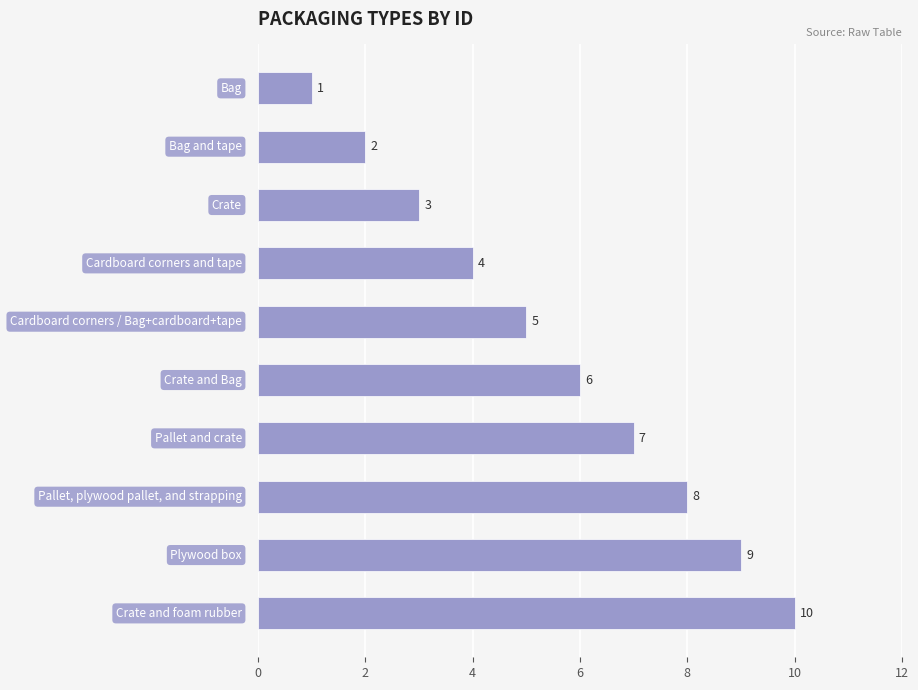

What is the value of the 5th bar from the top?

5